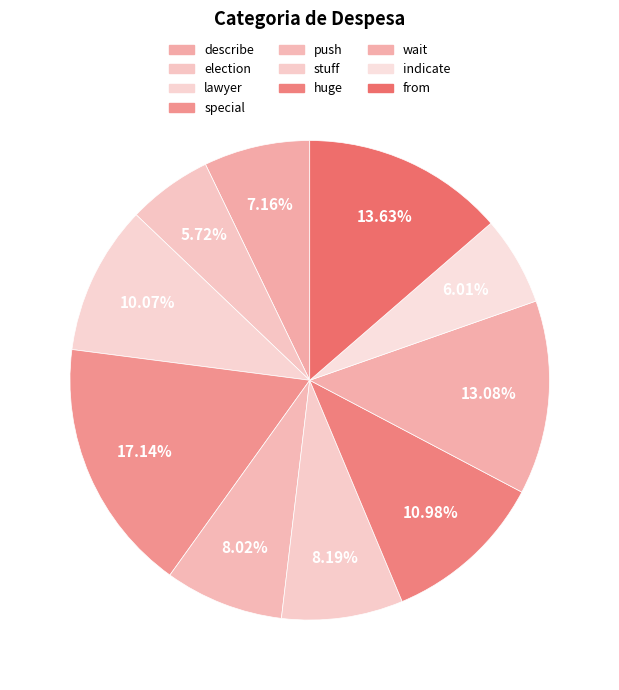

Is indicate the majority of the pie?

No